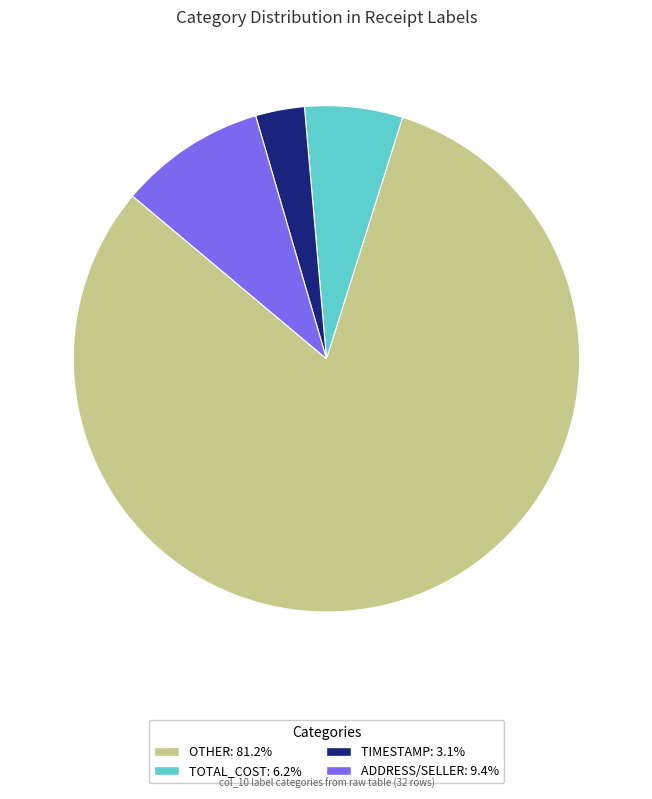

Is there a majority slice in this chart?

Yes